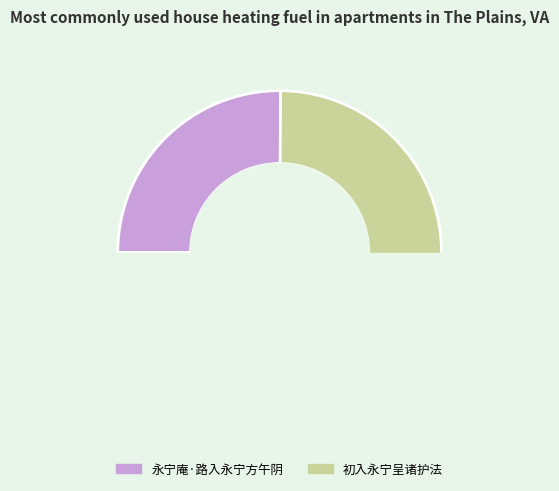

Which slice is the smallest?

永宁庵·路入永宁方午阴